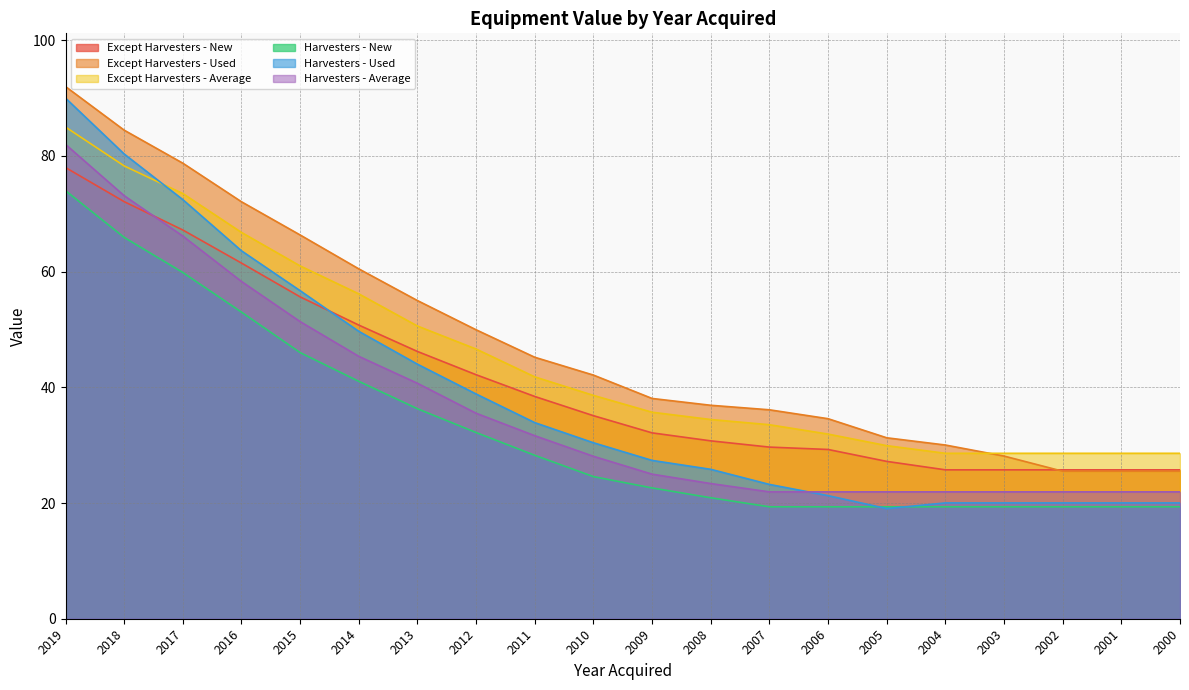

What is the spread (max minus min) of values at 2016?

19.1